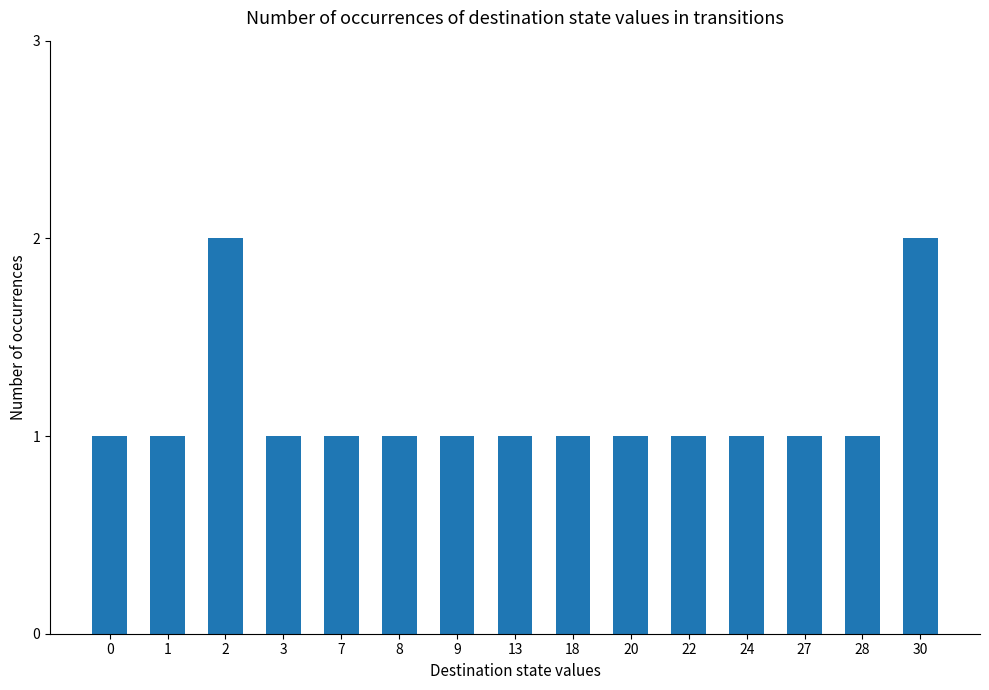

What is the value of the 11th bar from the left?

1